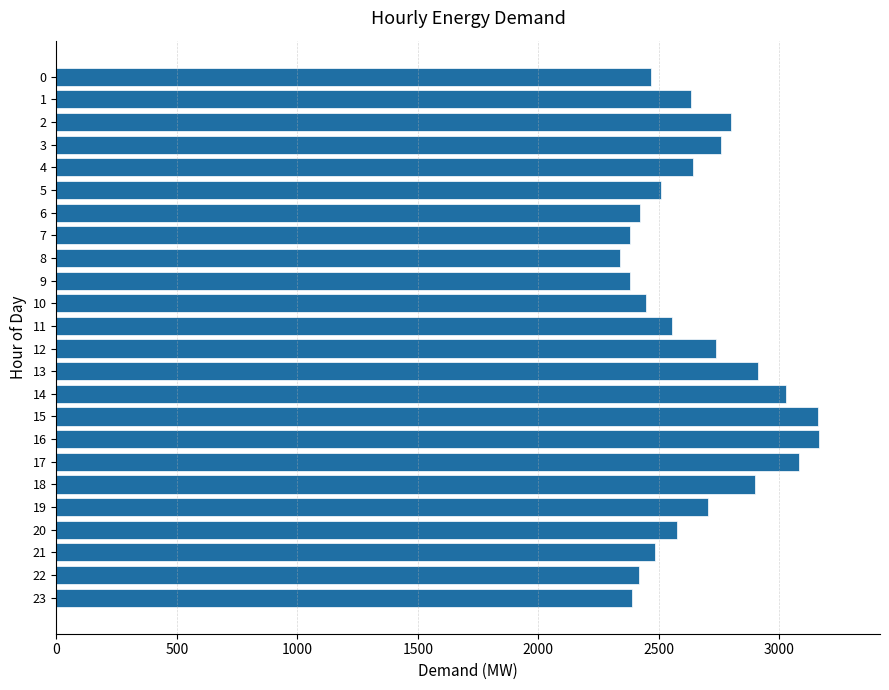

What is the value of the 8th bar from the top?

2378